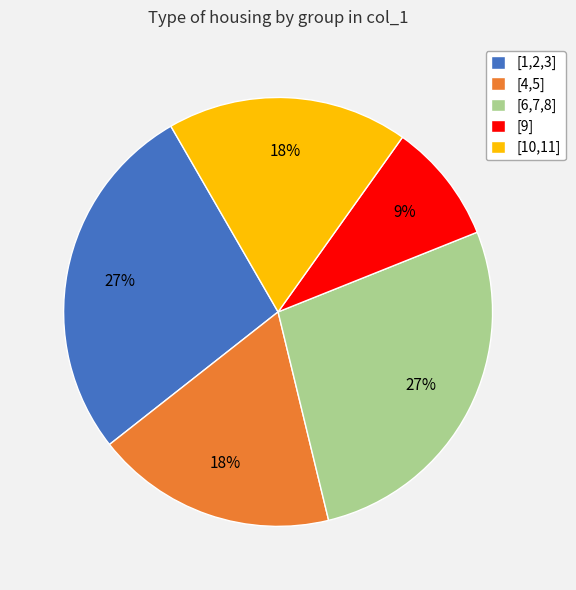

The [4,5] slice represents 33% of the pie. True or false?

False